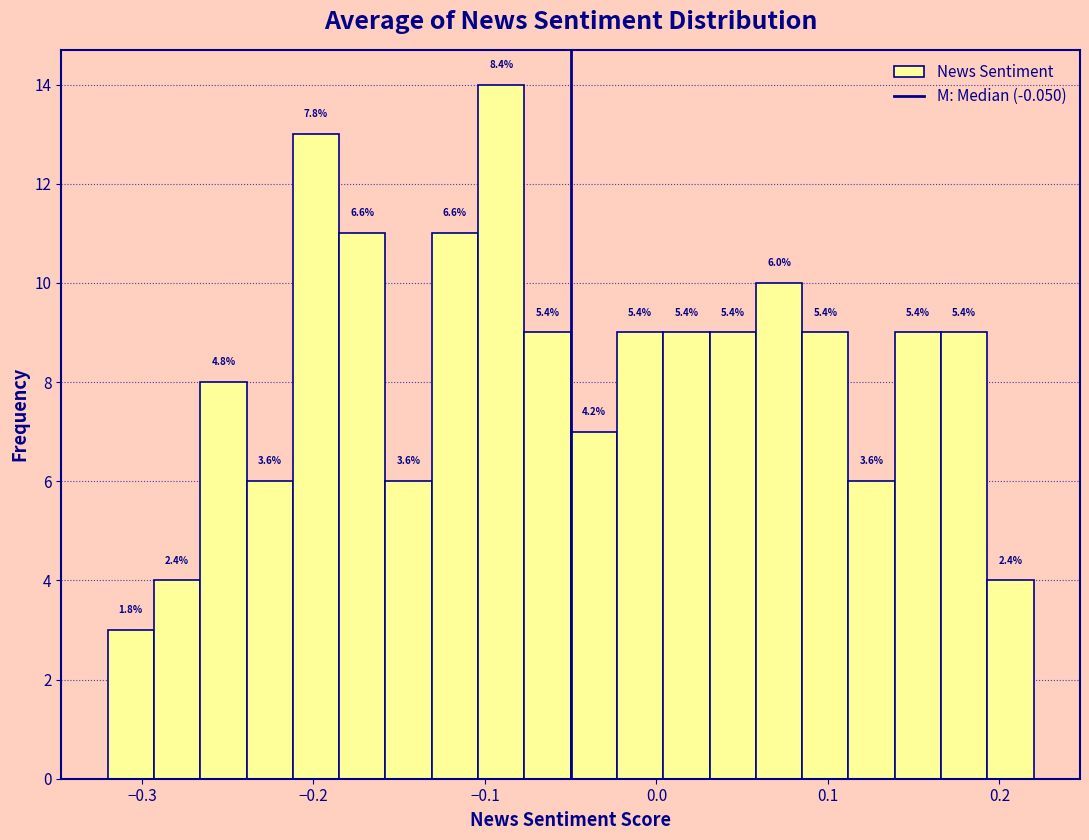

Around what value on the x-axis is the tallest bar? Give the approximate position of its centre, as read against the axis.

-0.09